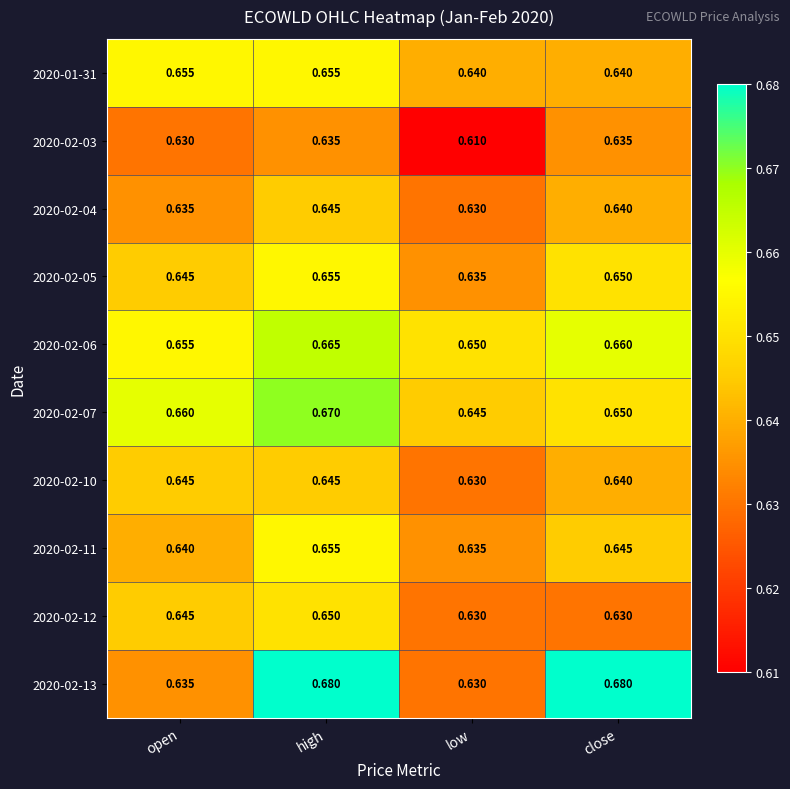

Where is 2020-02-03 nearest to the value 0?

low